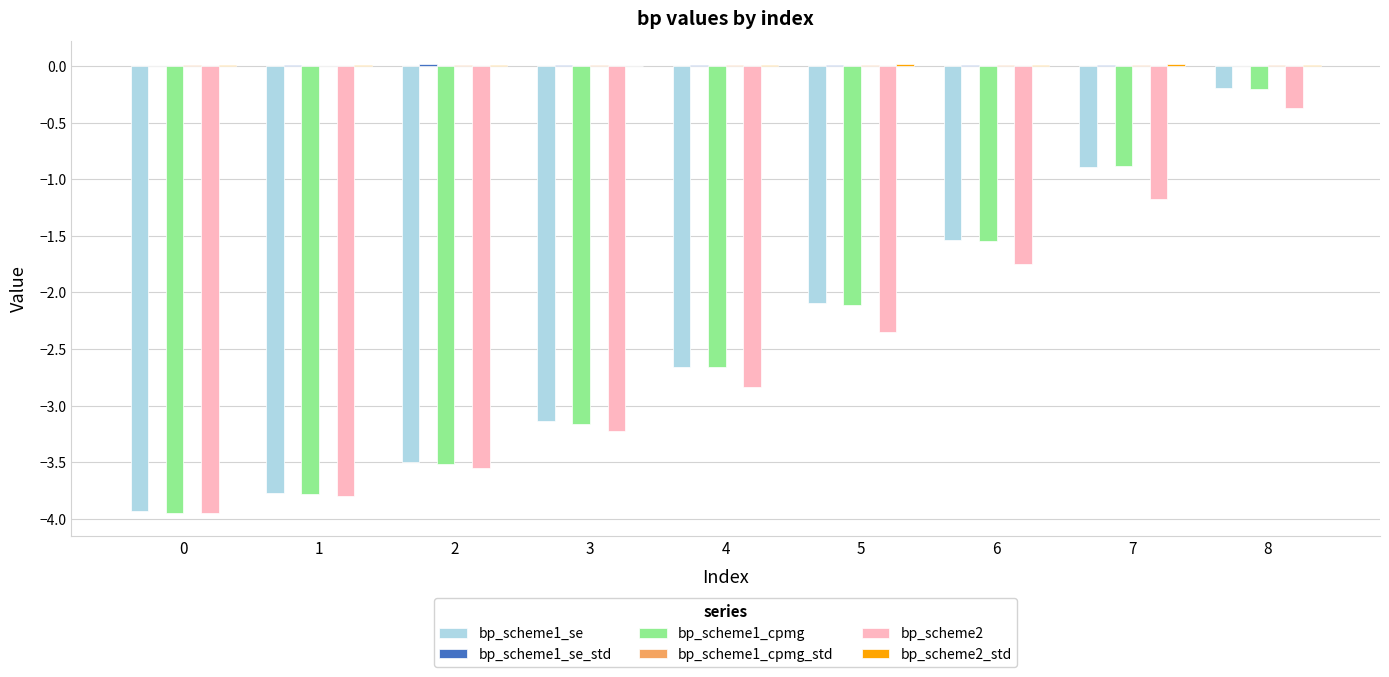

Is it true that bp_scheme1_se equals -2.7 at 4?

True